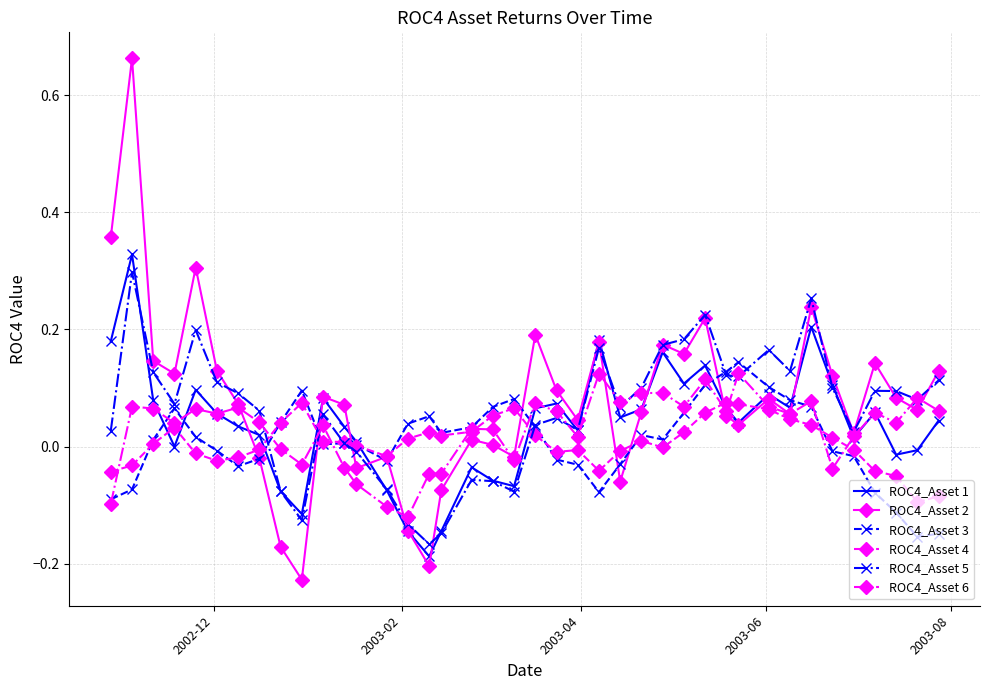

True or false: ROC4_Asset 6 has more than 2 interior local peaks.

True